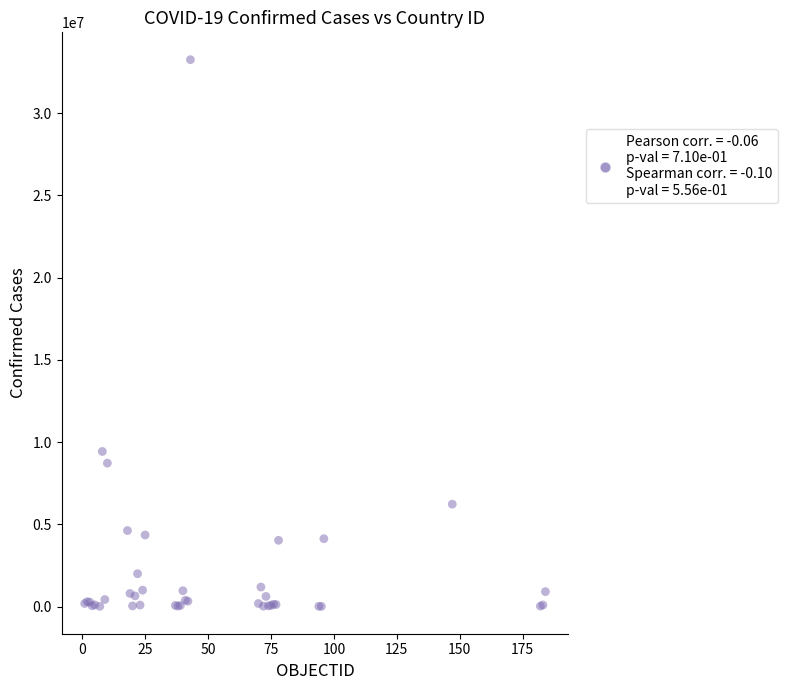

What Y value in the scatter plot is closest to 16628772?

9426171